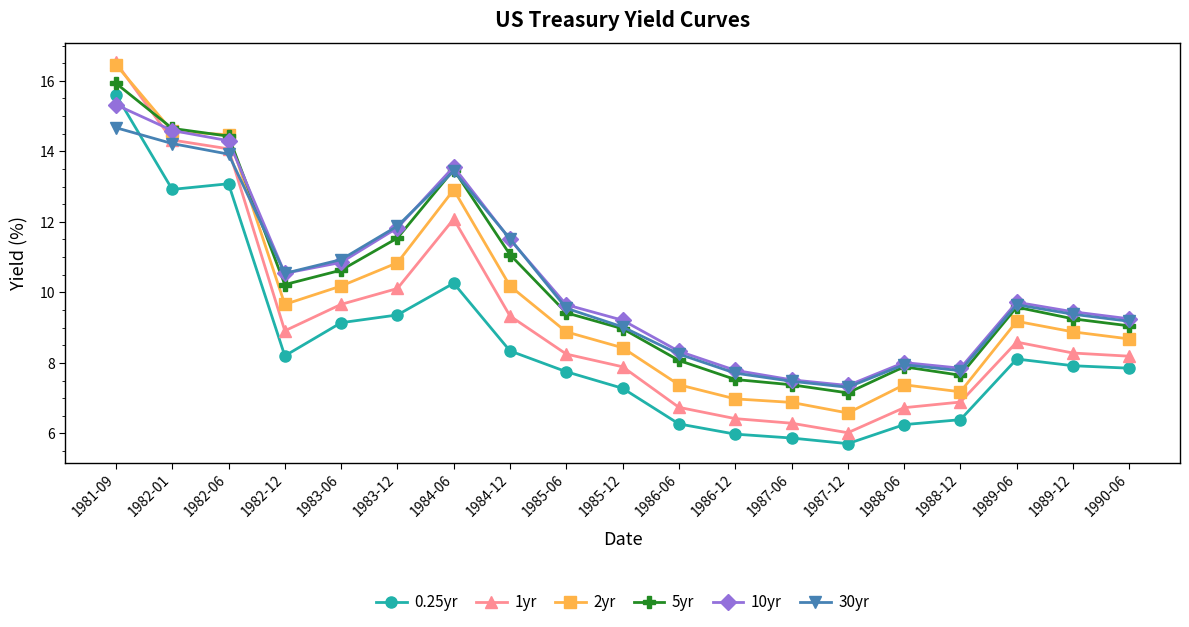

What position from the left is 1989-12?

18